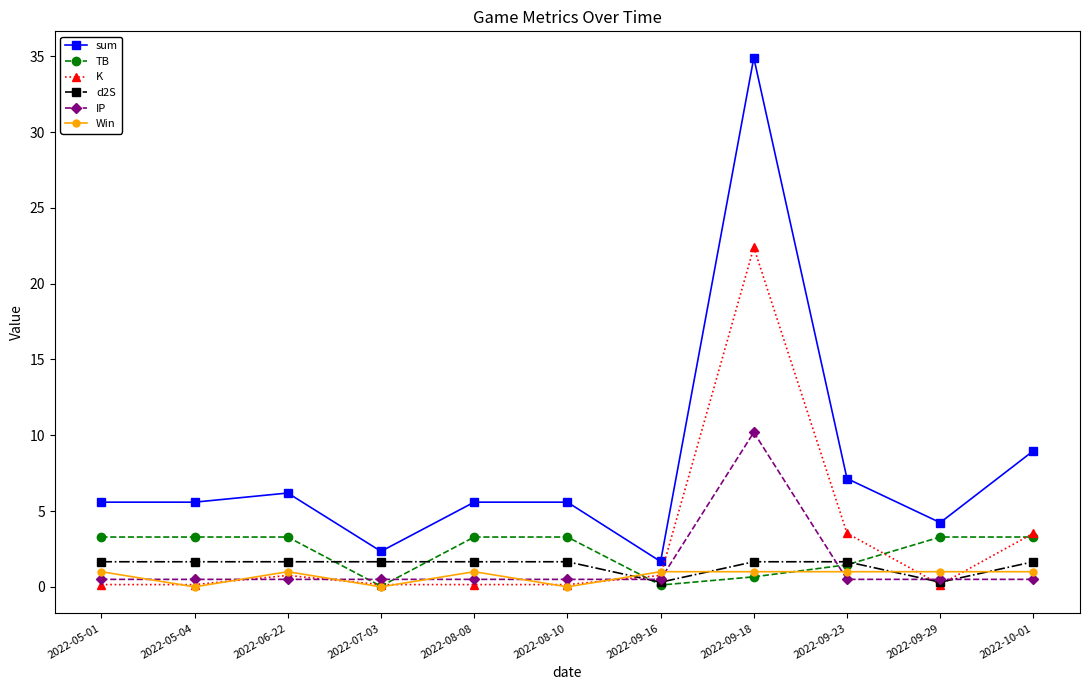

At which category does the chart reach its peak across all series?

2022-09-18